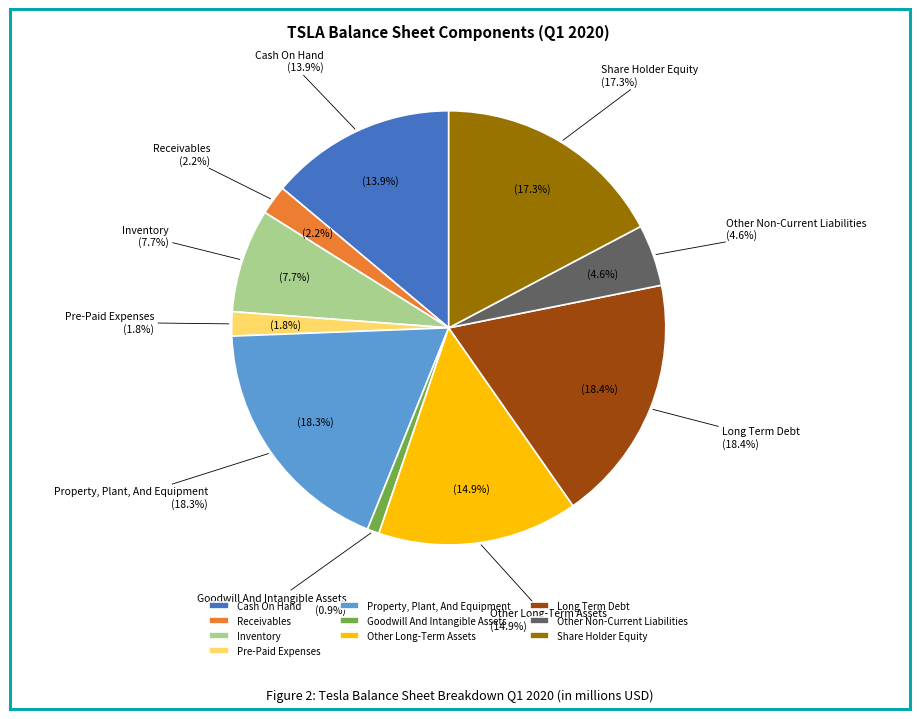

How many segments does this pie chart have?

10